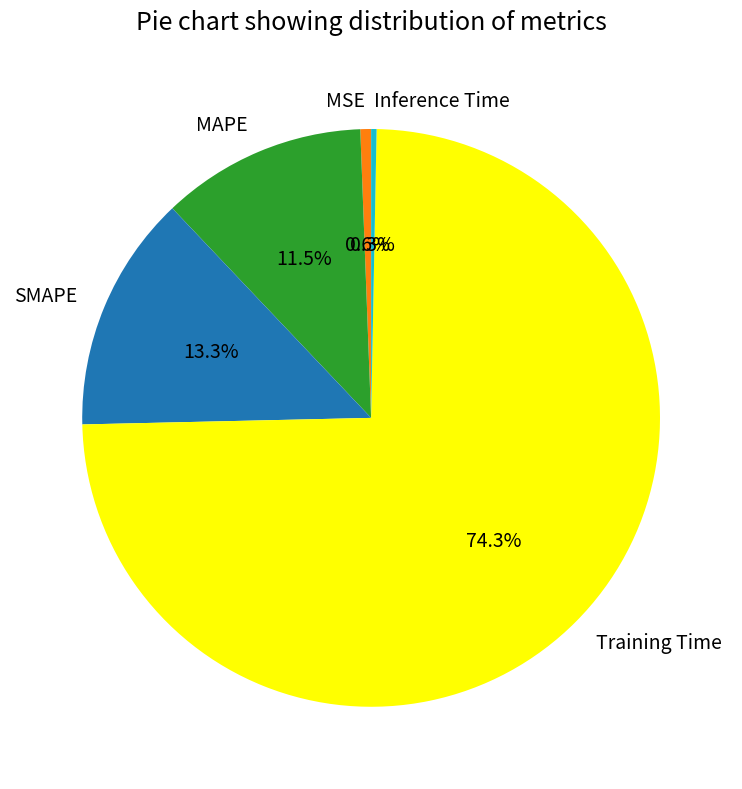

The MAPE slice represents 18% of the pie. True or false?

False